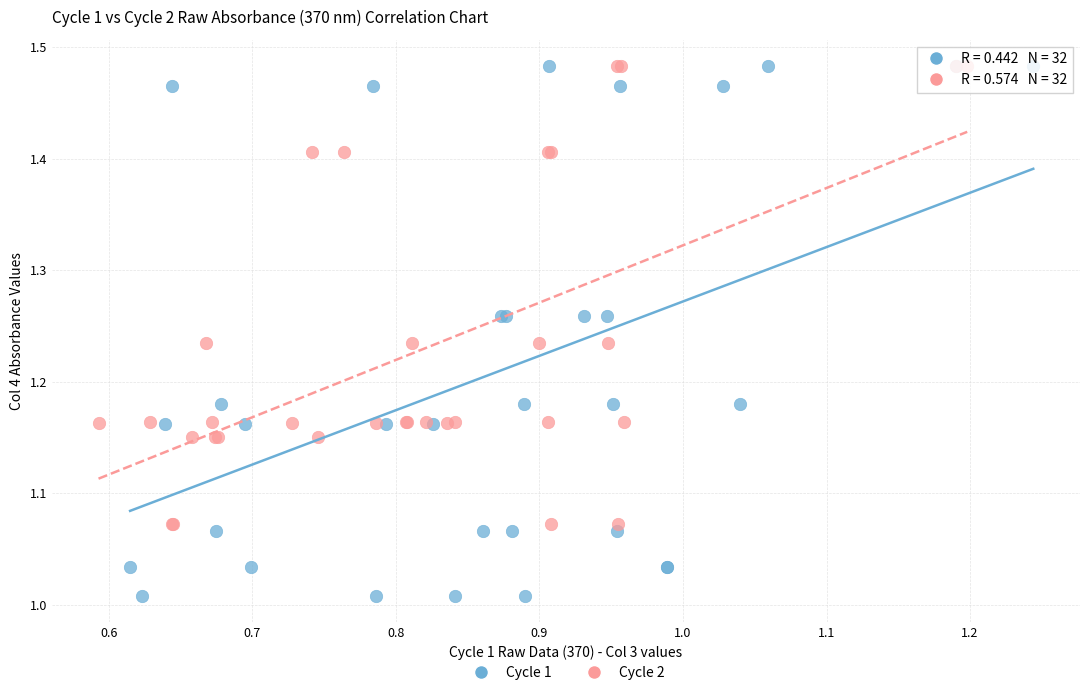

Which series has the widest spread of Y values?

Cycle 1